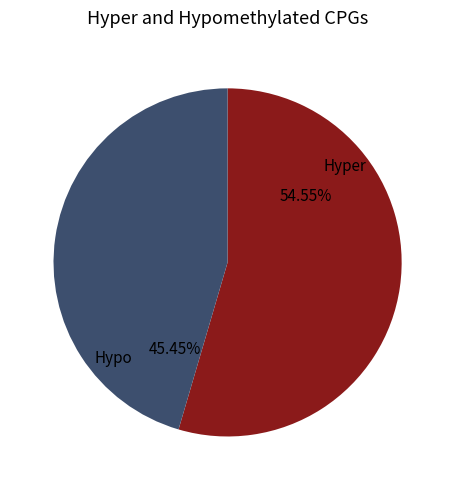

Which category has the smallest portion of the pie?

Hypo